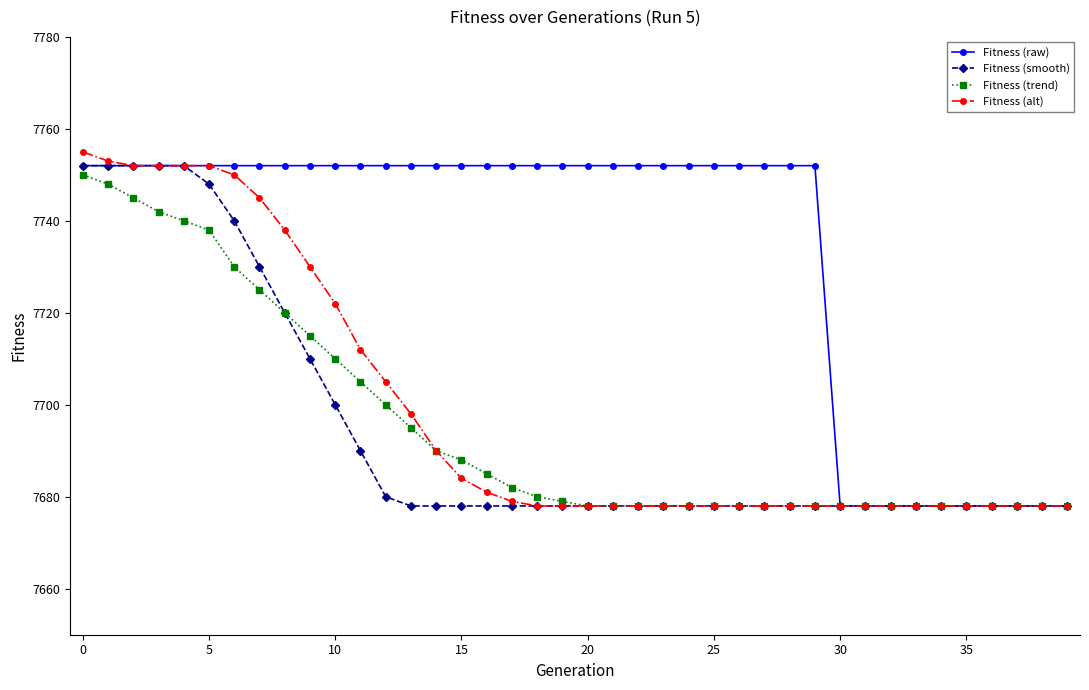

Which series has the largest total across all categories?

Fitness (raw)